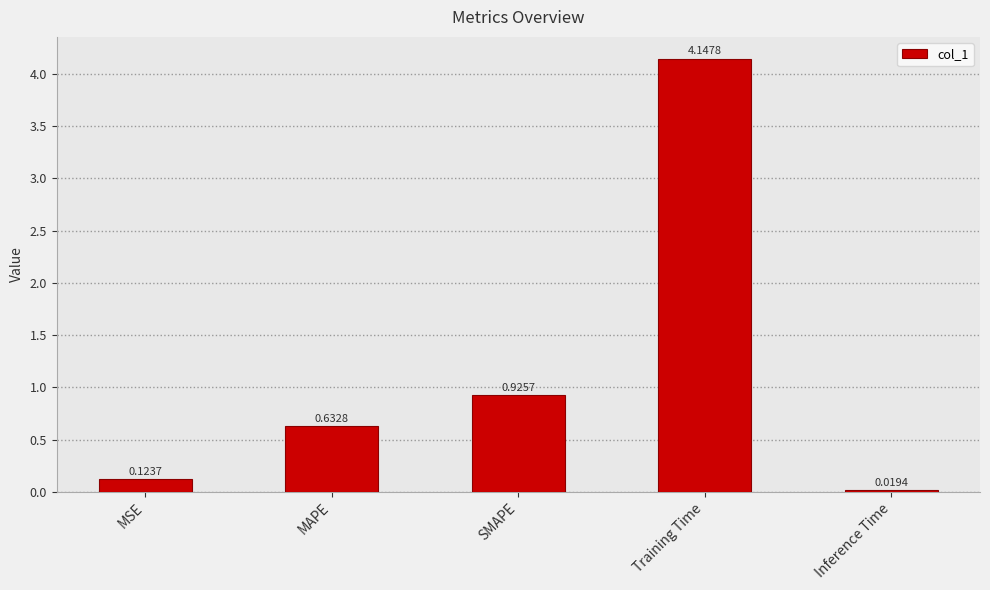

Where is the data nearest to the value 2?

SMAPE